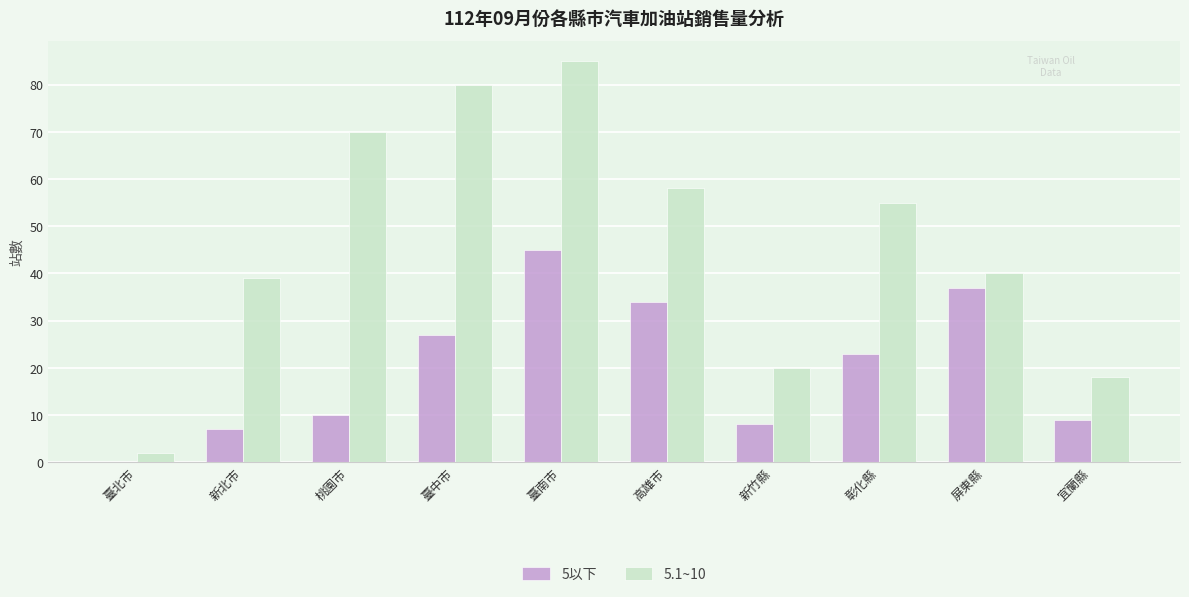

The value of 5.1~10 at 臺北市 is 2. True or false?

True